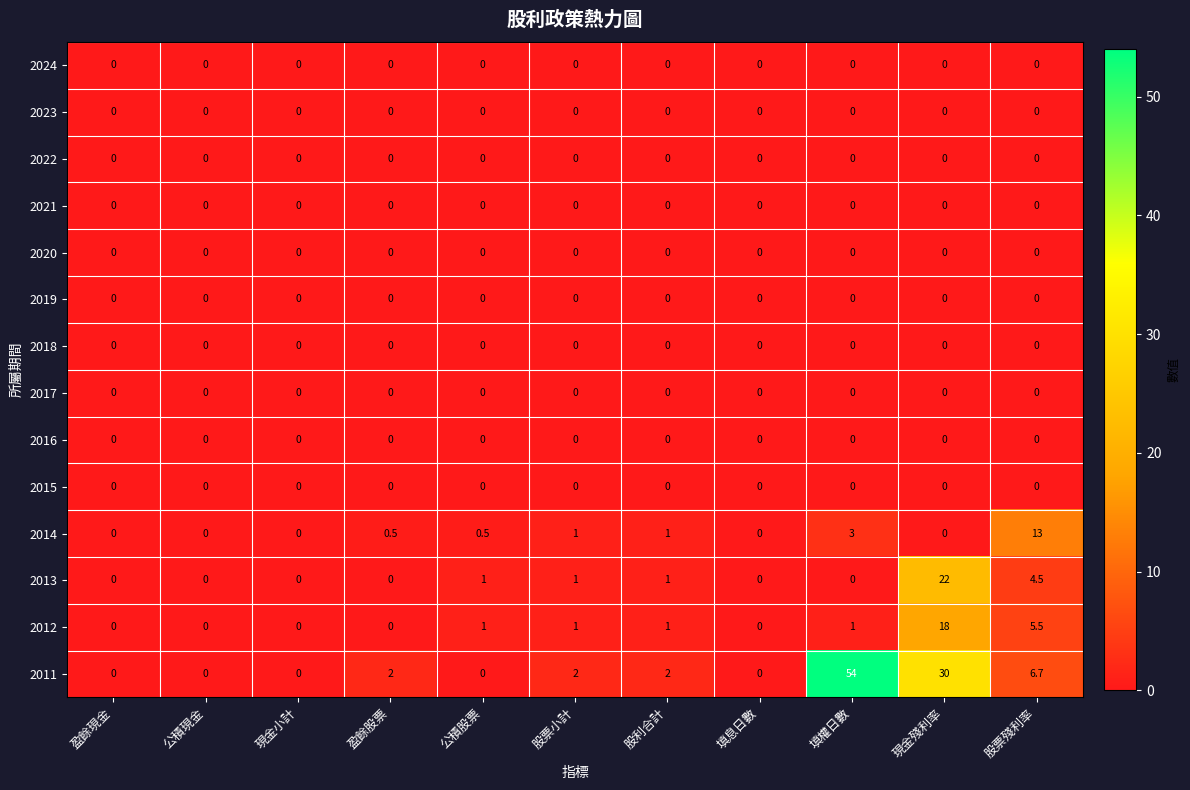

Which series changed the most between 股票小計 and 股票殘利率?

2014